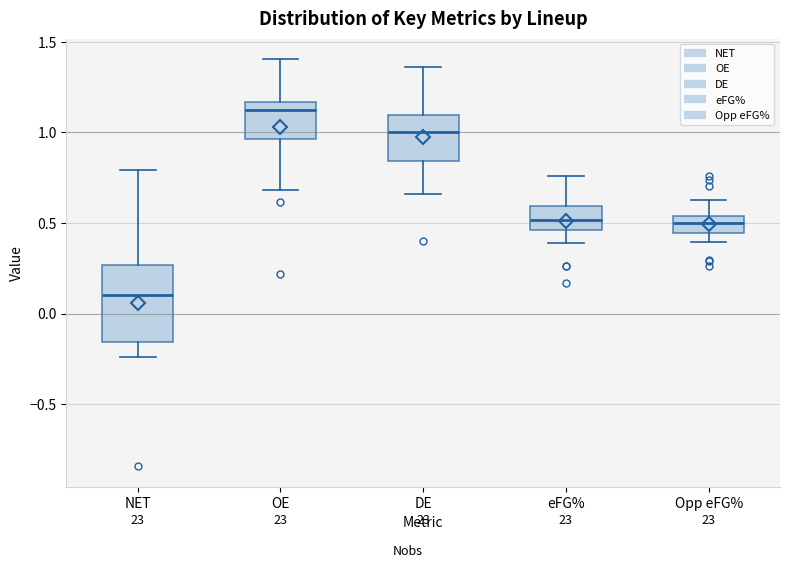

Reading left to right, transcribe this box plot: for each box, give where its median line is, the range the box spans, and where its two whiskers end, as read against the y-axis. The values are not printed on the chart, so give them approximately, as read against the axis.

NET: median 0.10, box -0.15 to 0.25, whiskers -0.25 to 0.80
OE: median 1.15 (just below the box's upper edge), box 0.95 to 1.15, whiskers 0.70 to 1.40
DE: median 1.00, box 0.85 to 1.10, whiskers 0.65 to 1.35
eFG%: median 0.50, box 0.45 to 0.60, whiskers 0.40 to 0.75
Opp eFG%: median 0.50, box 0.45 to 0.55, whiskers 0.40 to 0.65